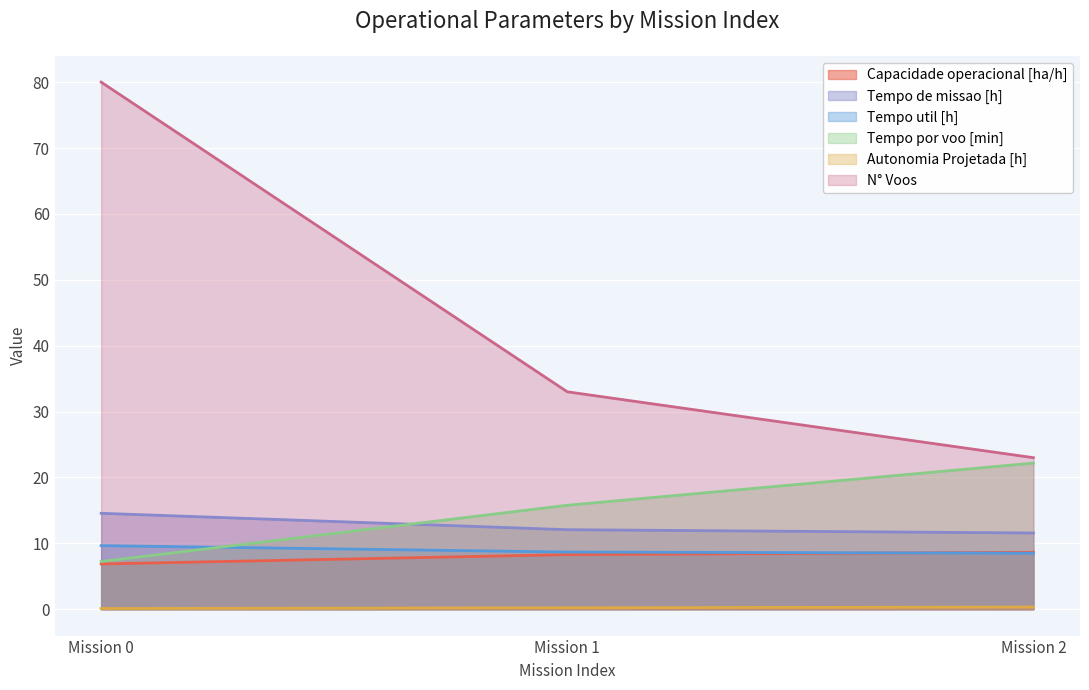

Rank the series by their maximum value, from highest to lowest.

N° Voos, Tempo por voo [min], Tempo de missao [h], Tempo util [h], Capacidade operacional [ha/h], Autonomia Projetada [h]